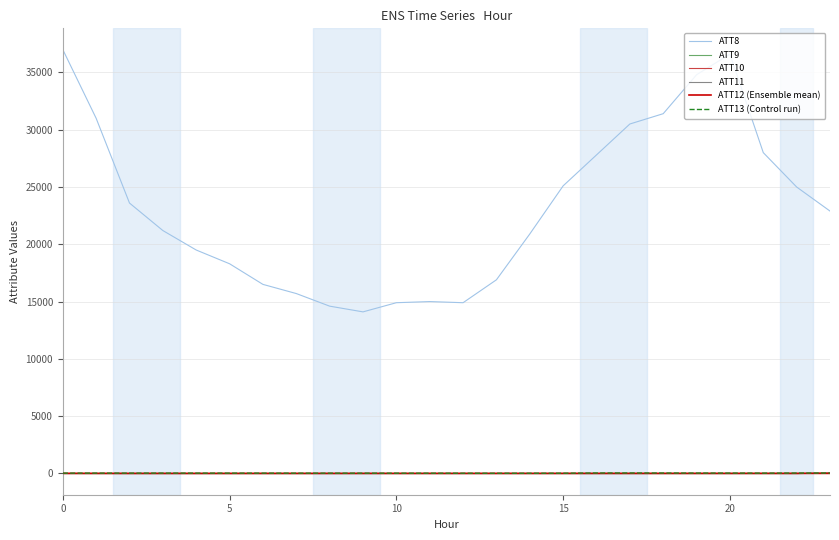

Which series has the largest total across all categories?

ATT8